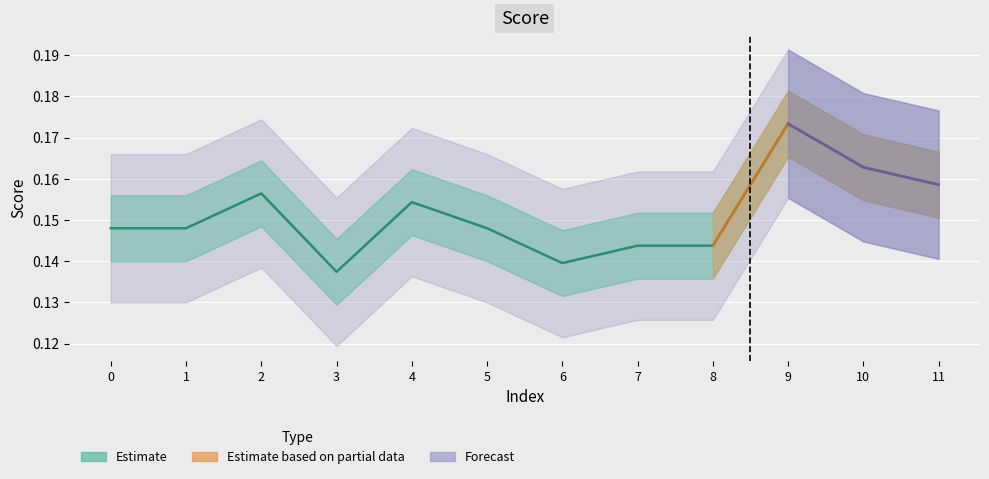

The value at 1 is 0.1. True or false?

True